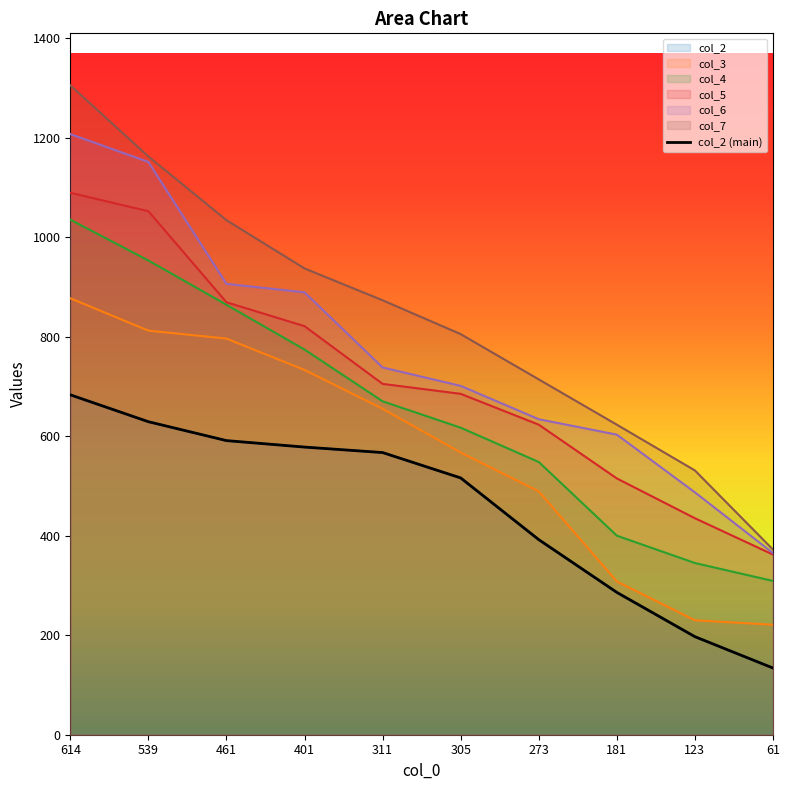

Approximately how many times larger is the value at 181 compared to 614?

0.4